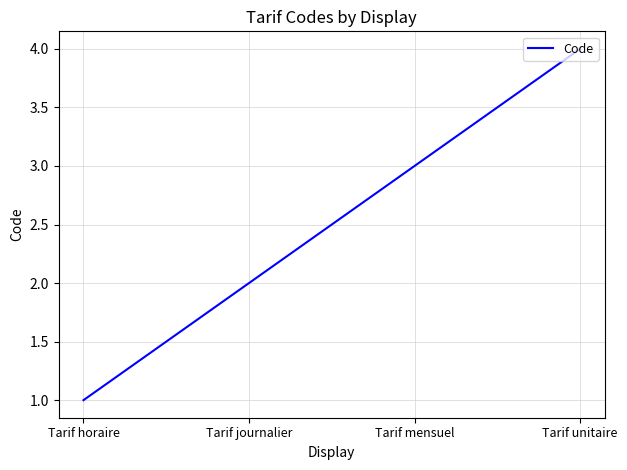

Does the chart display data point markers on the line(s)?

No